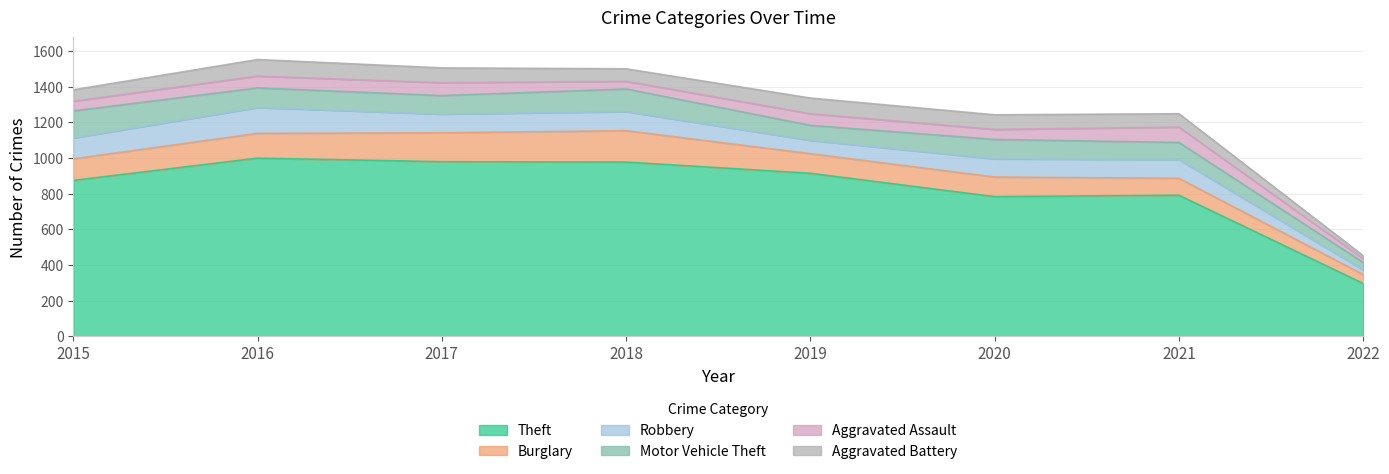

After their last crossing, which series has the higher values: Aggravated Battery or Aggravated Assault?

Aggravated Assault